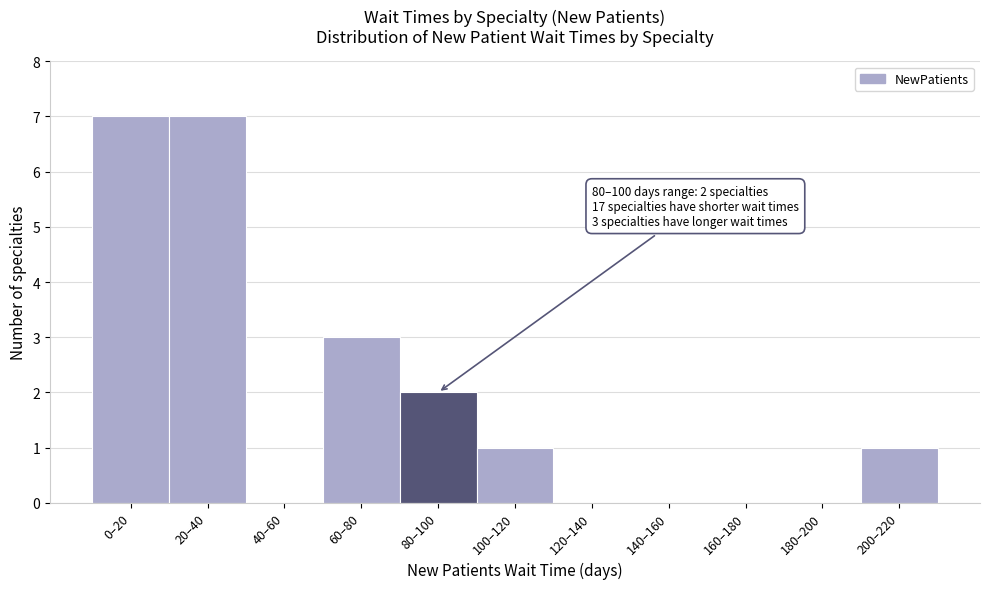

Reading left to right, what are all the values shown in this chart?

0–20=7	20–40=7	40–60=0	60–80=3	80–100=2	100–120=1	120–140=0	140–160=0	160–180=0	180–200=0	200–220=1